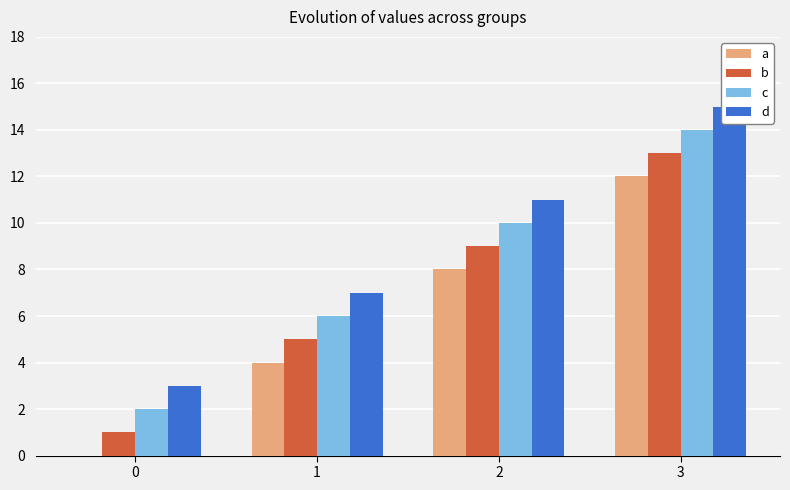

How many data points in a are less than 8?

2